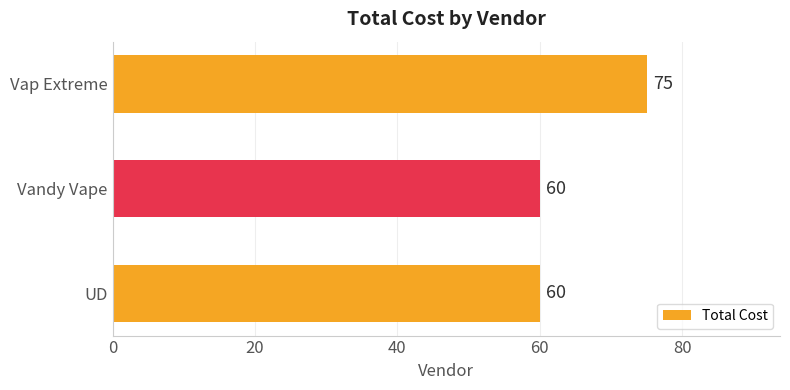

Reading top to bottom, transcribe all the data shown in this chart.

Vap Extreme=75	Vandy Vape=60	UD=60